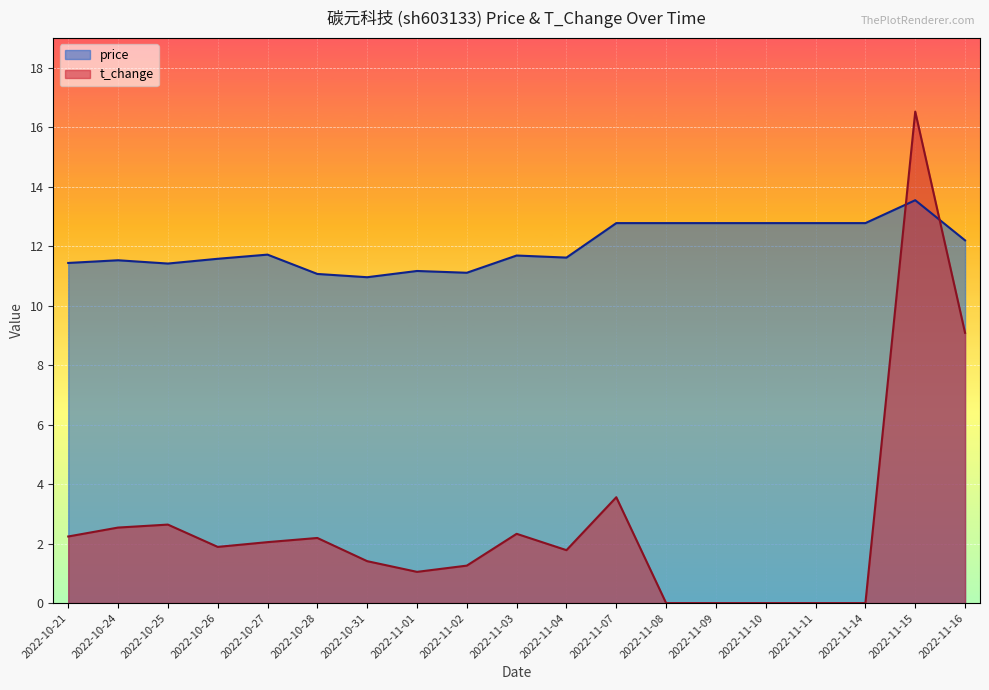

Reading left to right, list all the values displayed in this chart.

price: 2022-10-21=11.4	2022-10-24=11.5	2022-10-25=11.4	2022-10-26=11.6	2022-10-27=11.7	2022-10-28=11.1	2022-10-31=11.0	2022-11-01=11.2	2022-11-02=11.1	2022-11-03=11.7	2022-11-04=11.6	2022-11-07=12.8	2022-11-08=12.8	2022-11-09=12.8	2022-11-10=12.8	2022-11-11=12.8	2022-11-14=12.8	2022-11-15=13.6	2022-11-16=12.2
t_change: 2022-10-21=2.2	2022-10-24=2.5	2022-10-25=2.6	2022-10-26=1.9	2022-10-27=2.0	2022-10-28=2.2	2022-10-31=1.4	2022-11-01=1.1	2022-11-02=1.3	2022-11-03=2.3	2022-11-04=1.8	2022-11-07=3.6	2022-11-08=0.0	2022-11-09=0.0	2022-11-10=0.0	2022-11-11=0.0	2022-11-14=0.0	2022-11-15=16.5	2022-11-16=9.1